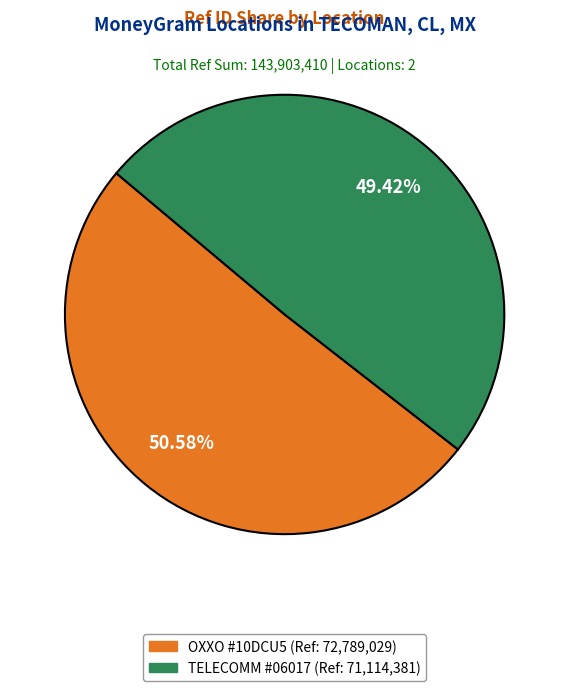

How many segments does this pie chart have?

2